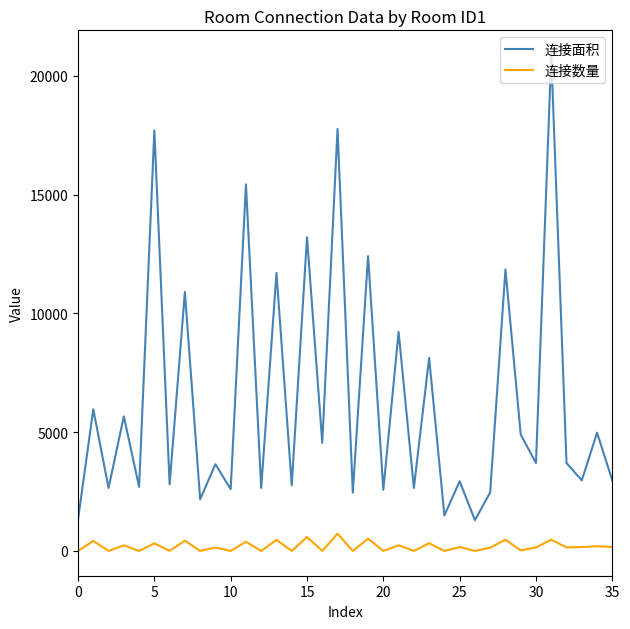

Which series has the widest spread of values?

连接面积